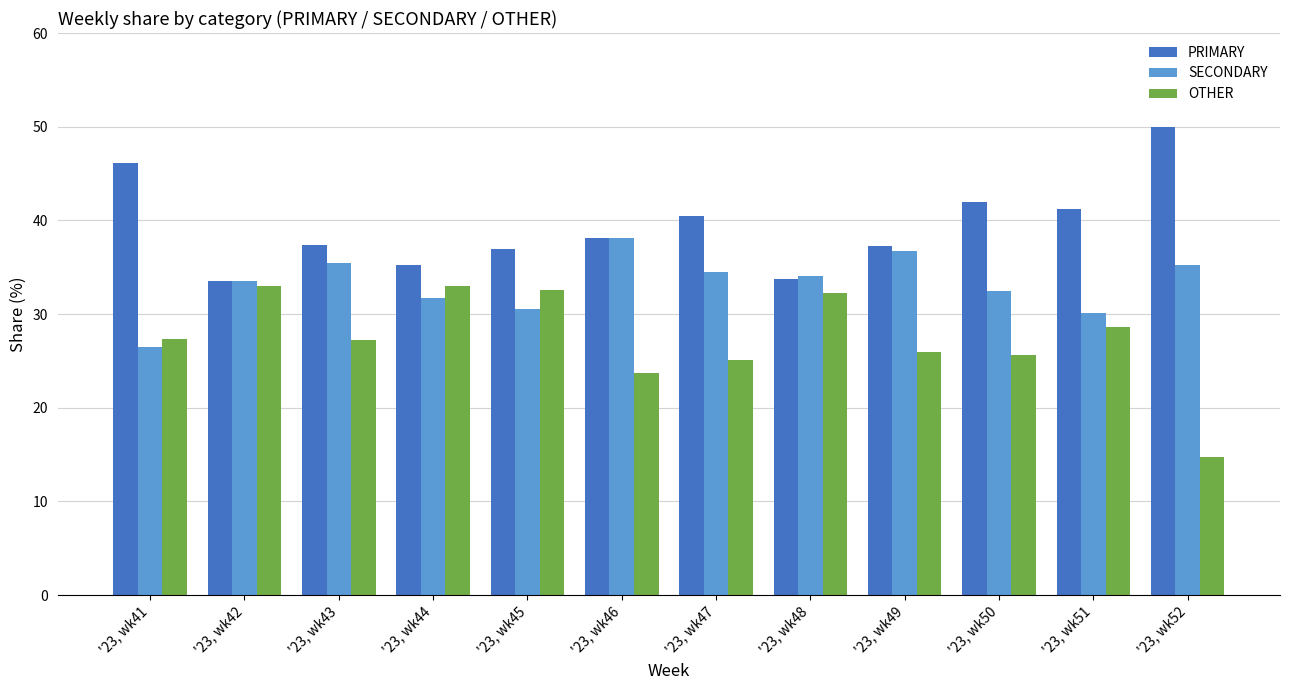

How many data points in SECONDARY are less than 34?

6